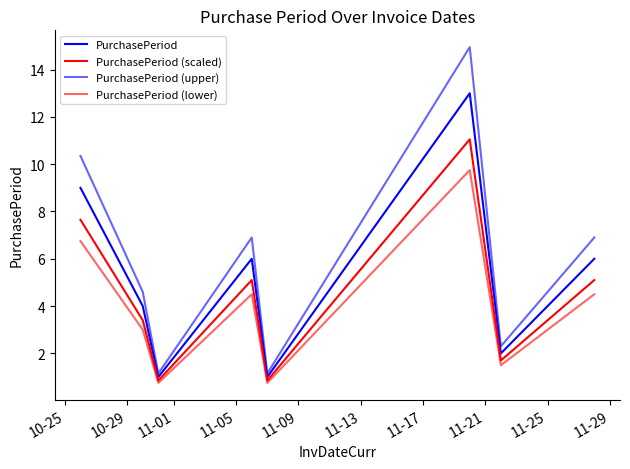

Does the chart display data point markers on the line(s)?

No